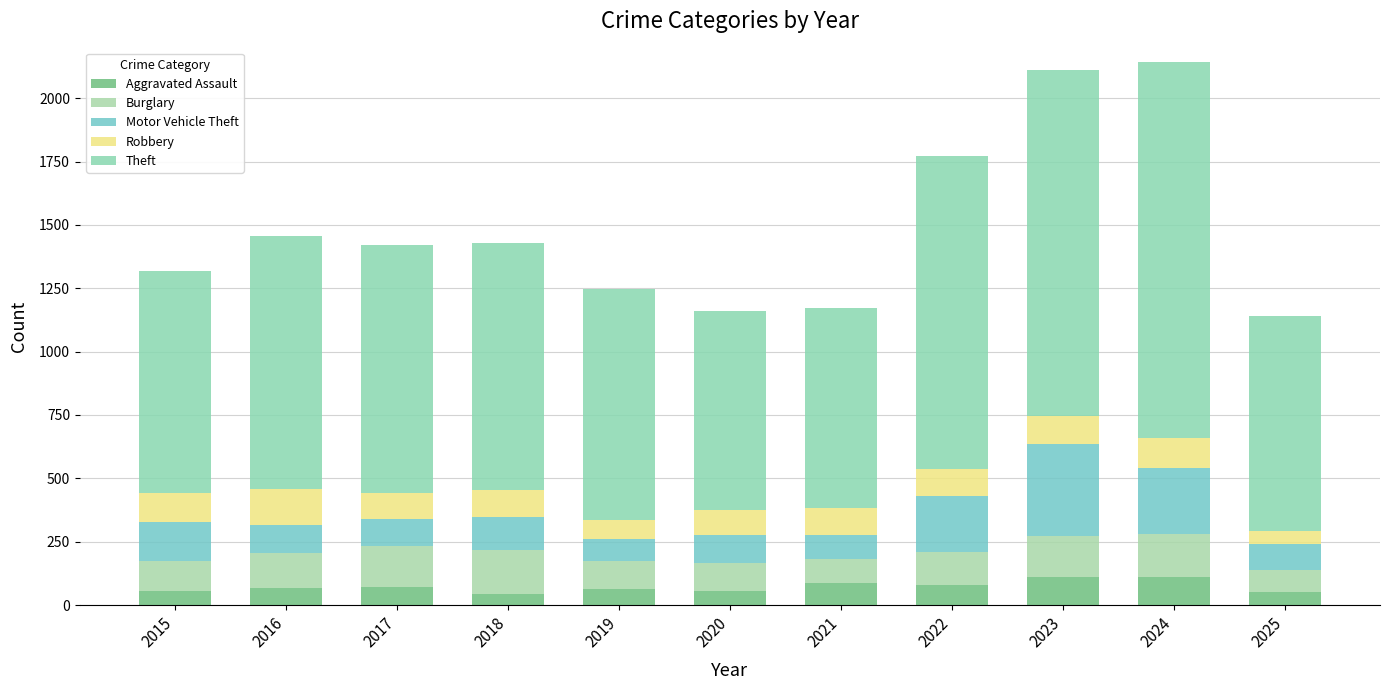

How many distinct data groups are displayed?

5